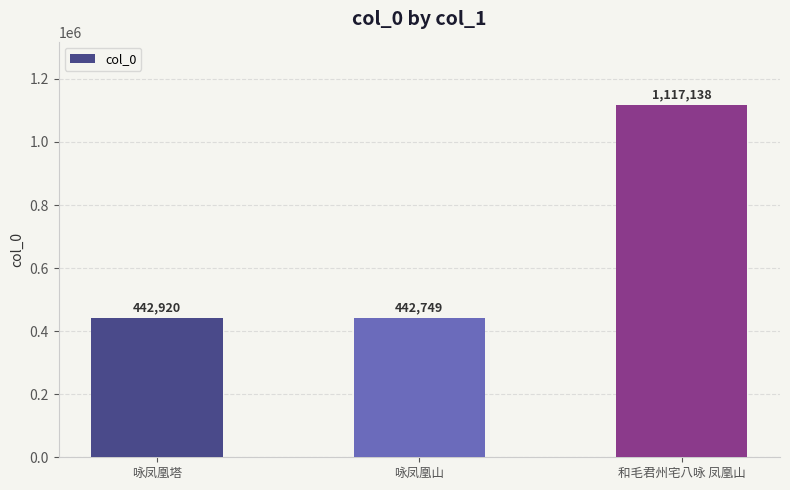

Rank the categories by value from highest to lowest.

和毛君州宅八咏 凤凰山, 咏凤凰塔, 咏凤凰山